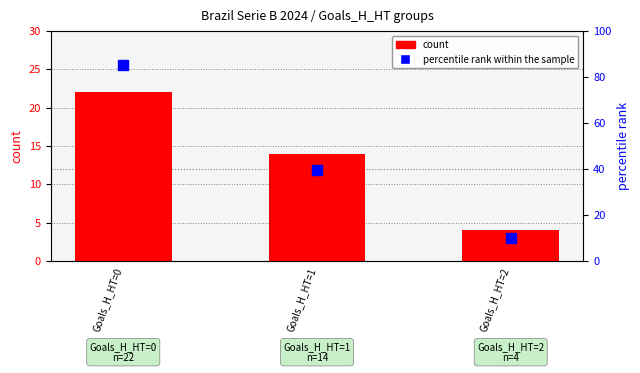

What is the greatest value displayed?

85.0